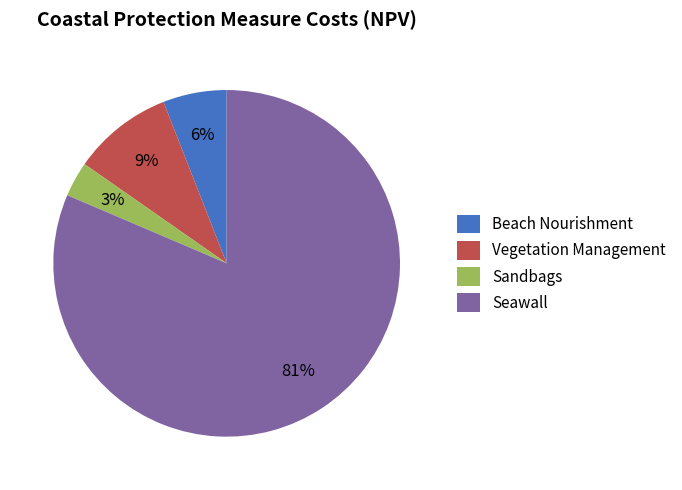

How many segments does this pie chart have?

4